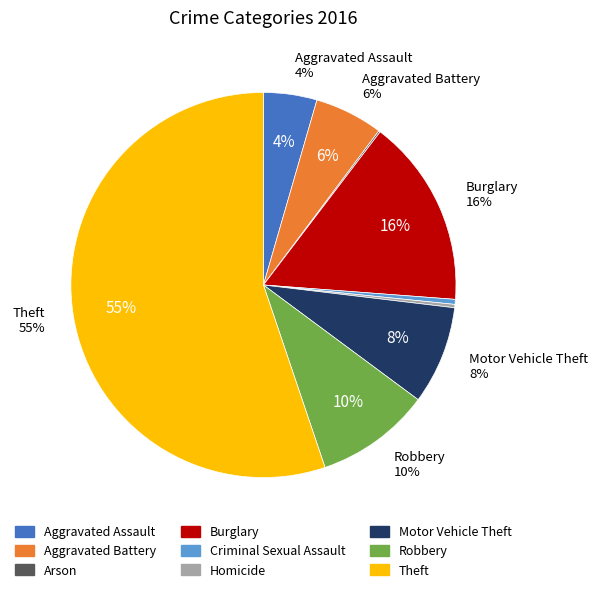

The Aggravated Battery slice represents 11% of the pie. True or false?

False